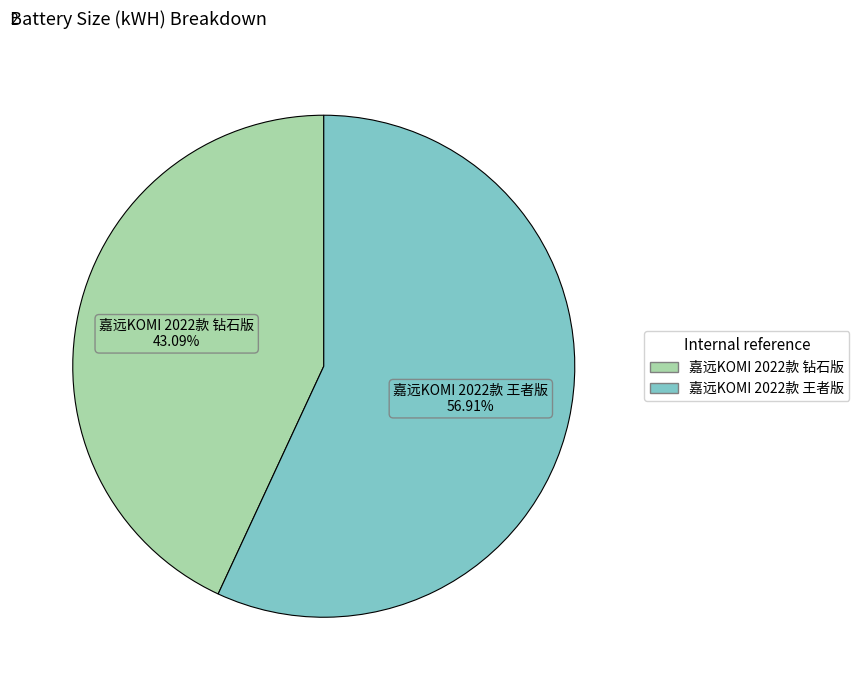

To the nearest percent, what is the difference between the 嘉远KOMI 2022款 钻石版 and 嘉远KOMI 2022款 王者版 slice percentages?

14%